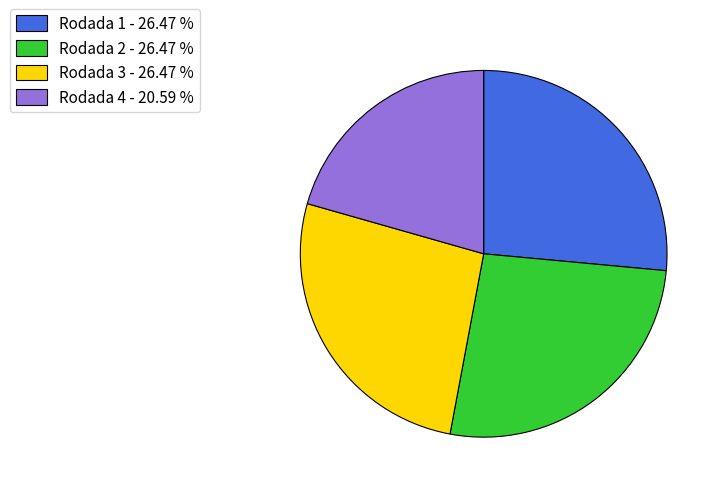

Approximately how many times larger is the value at Rodada 4 compared to Rodada 1?

0.8